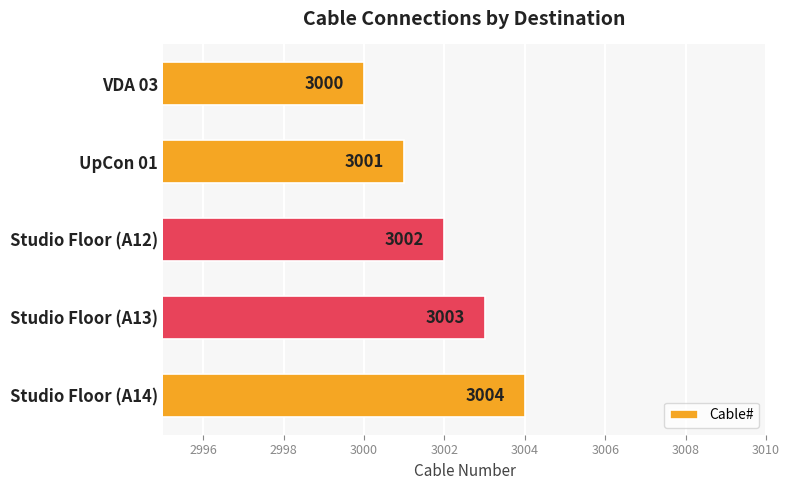

The chart shows a value of 3000 at VDA 03. True or false?

True